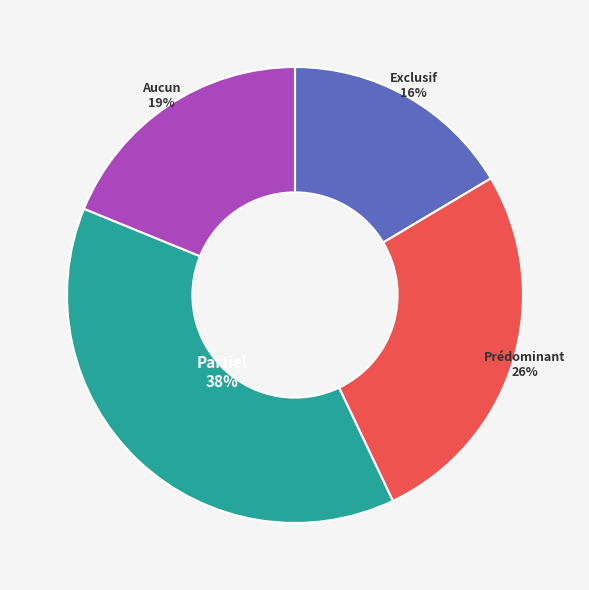

Is the sum of Exclusif and Partiel greater than half?

Yes